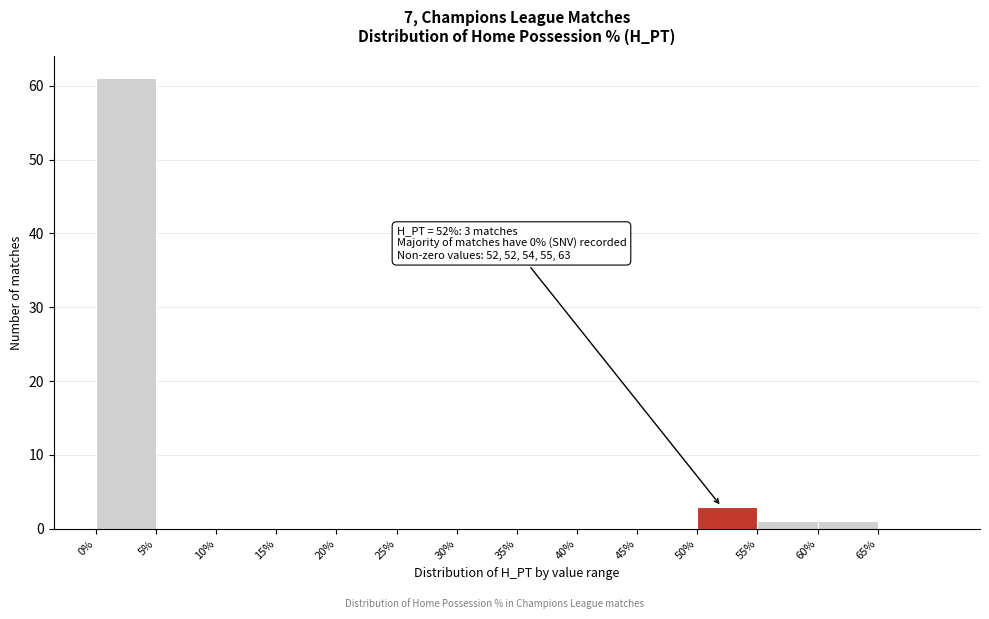

Which range on the x-axis has the tallest bar?

0 to 5